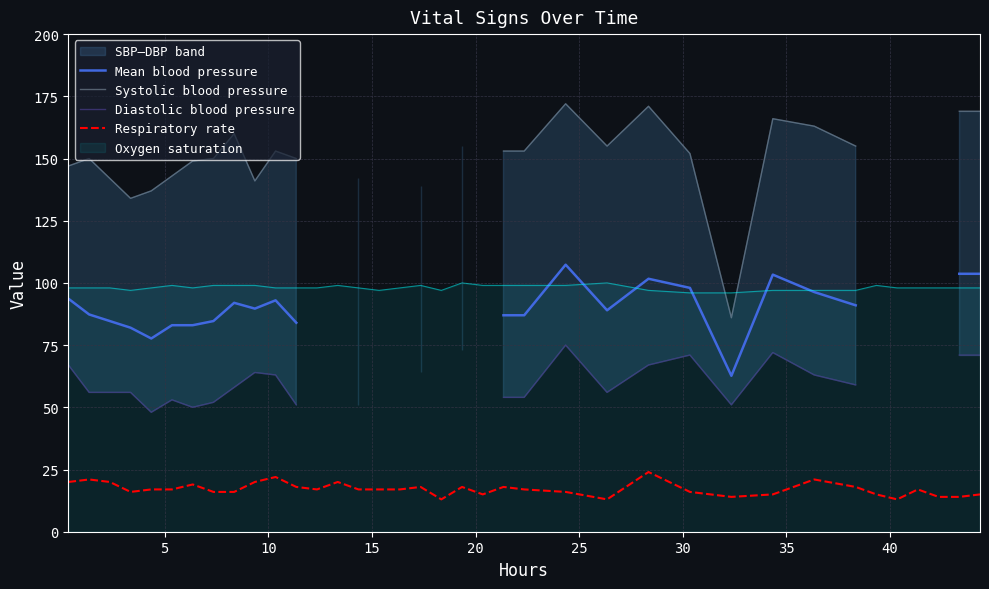

True or false: Respiratory rate and Oxygen saturation cross at least once.

False